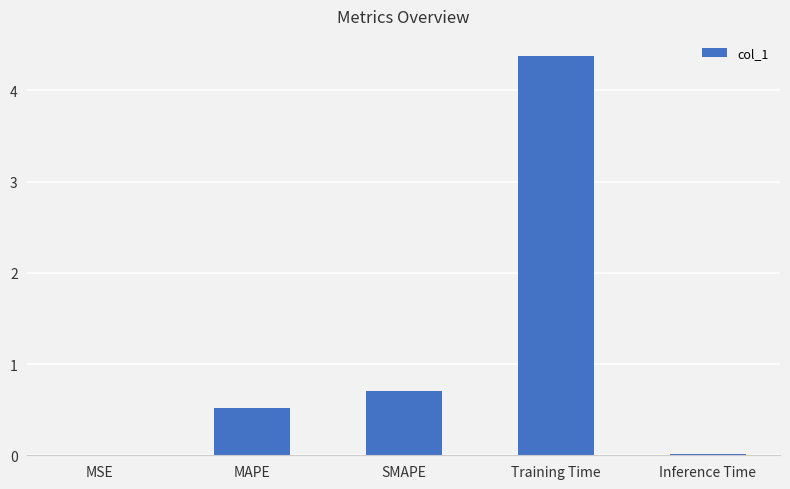

The chart shows a value of 0.2 at MAPE. True or false?

False